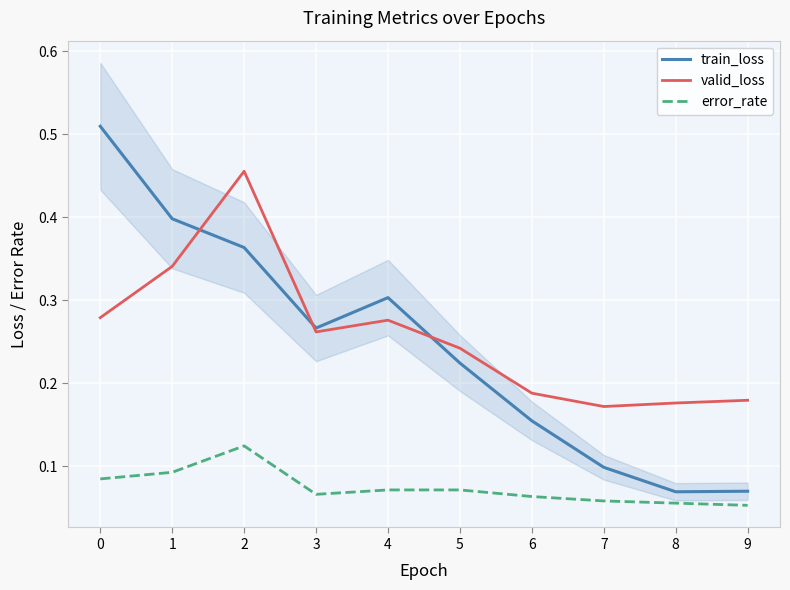

In valid_loss, how many points are higher than both neighbors (excluding endpoints)?

2